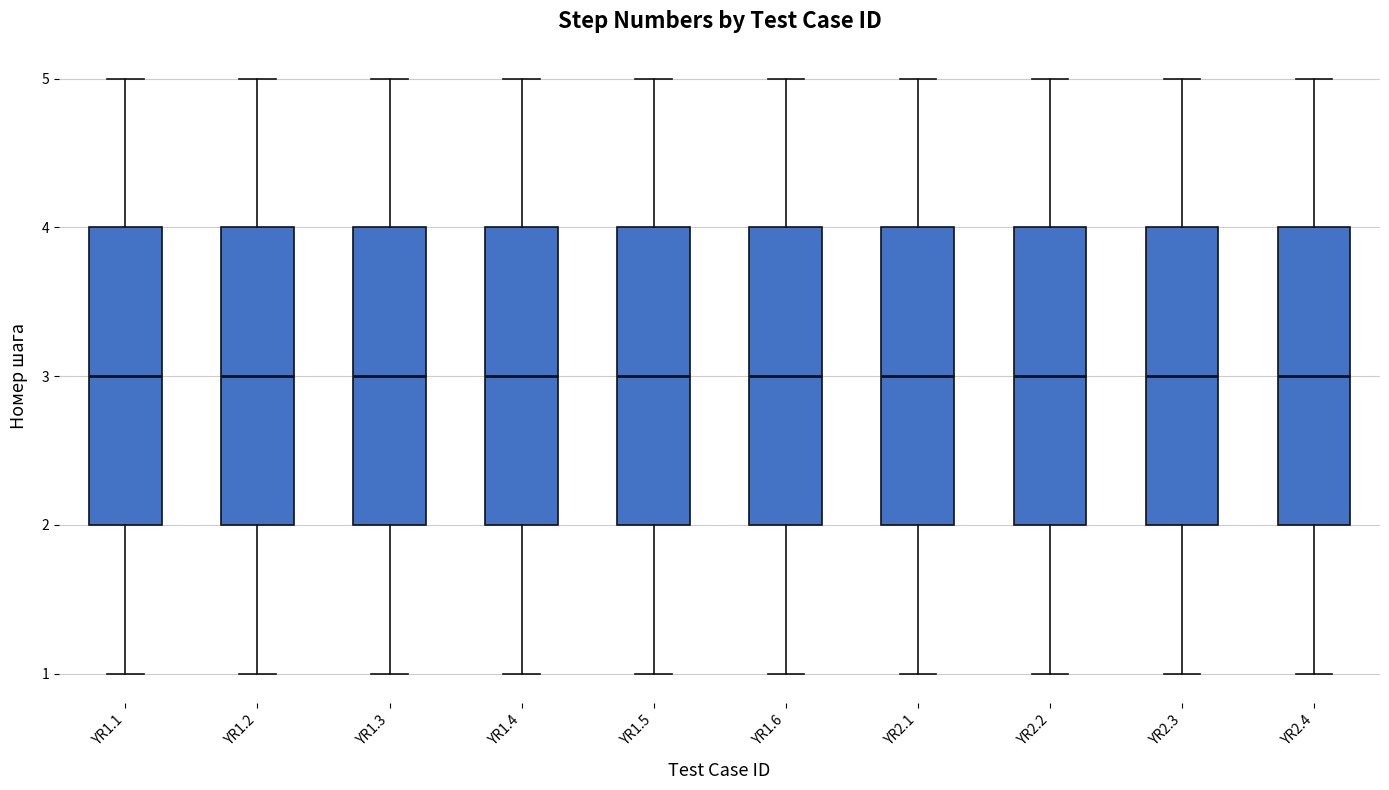

Where does the median line of the box for YR1.1 sit on the y-axis? The values are not printed on the chart, so give them approximately, as read against the axis.

3